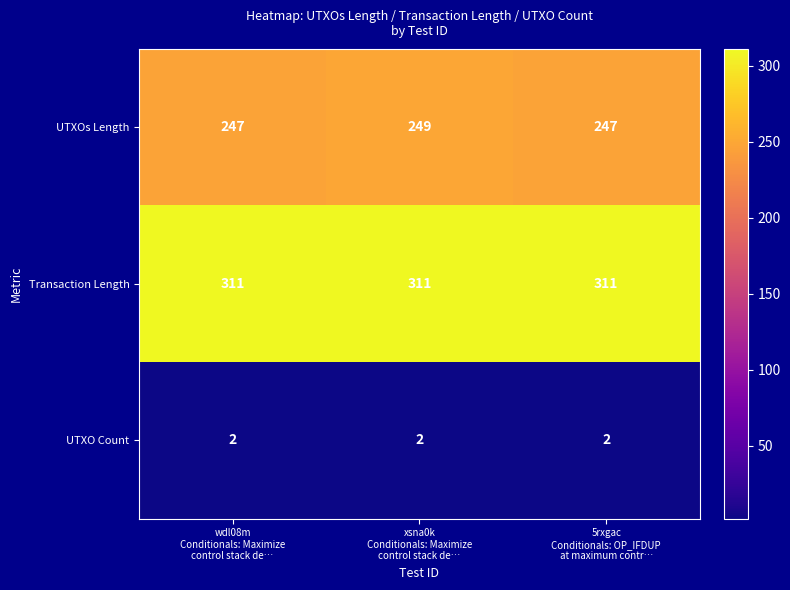

At how many categories does at least one series exceed 206?

3